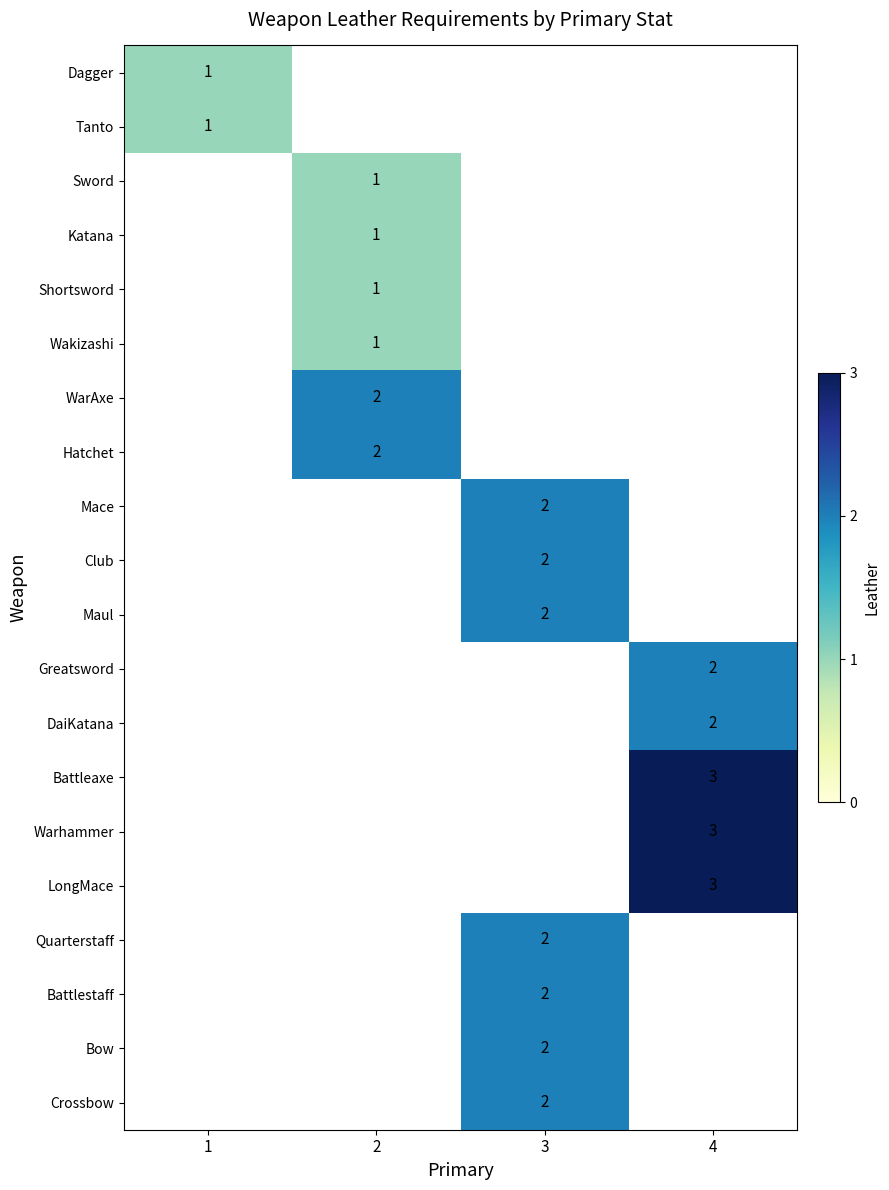

What is the minimum value shown in the chart?

1.0